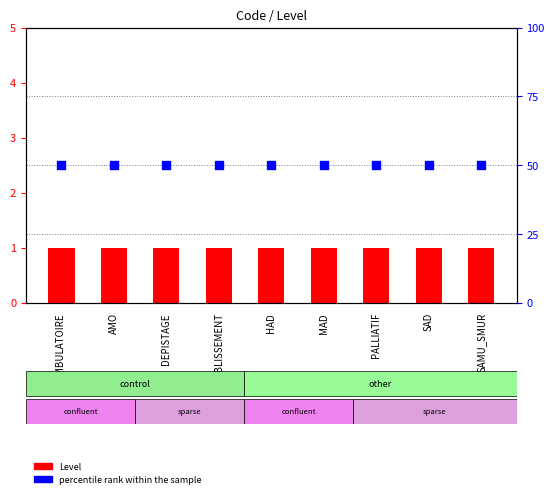

At which category is the sum across all series the highest?

AMBULATOIRE